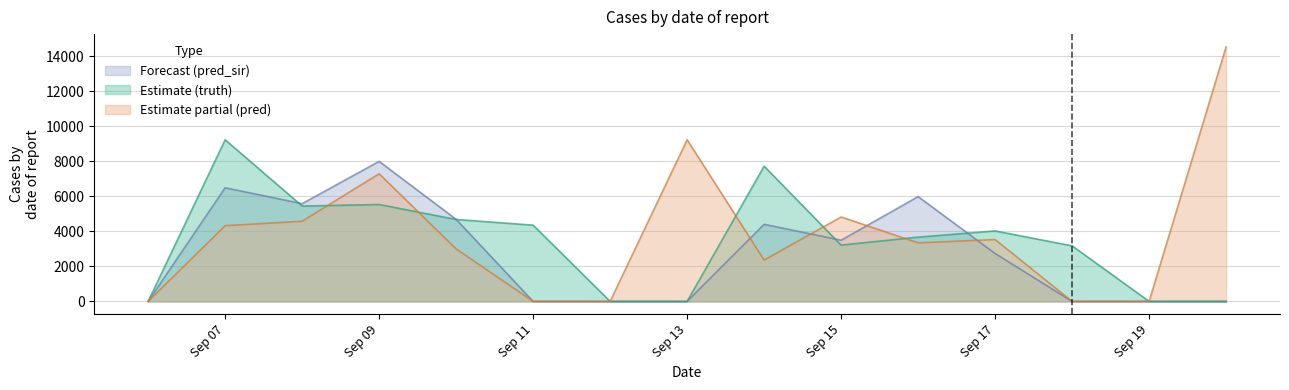

How many lines are shown in the chart?

3